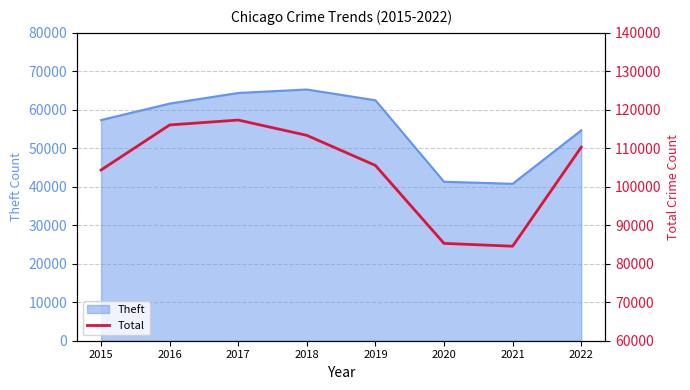

True or false: Theft has a value of 54660 at 2022.

True